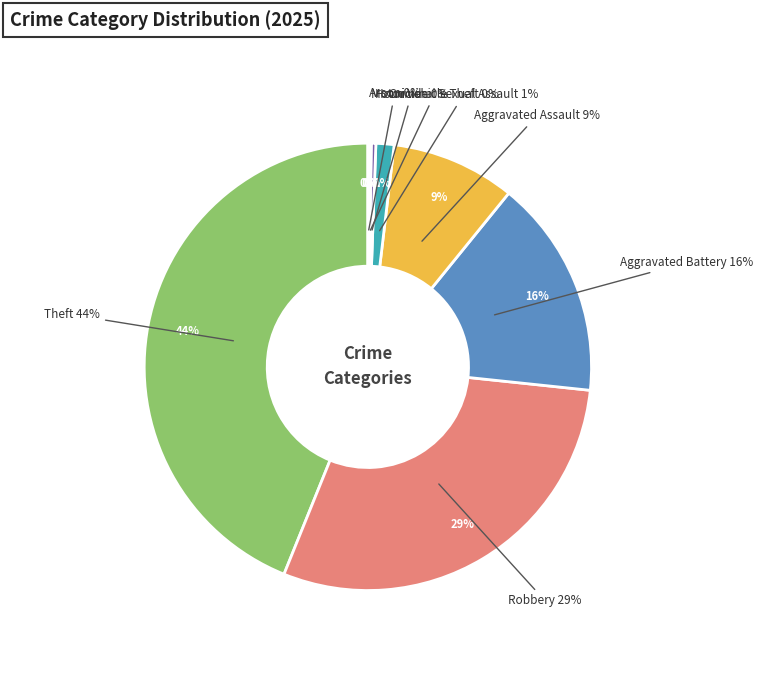

What percentage is NOT represented by Aggravated Battery?

84.2%